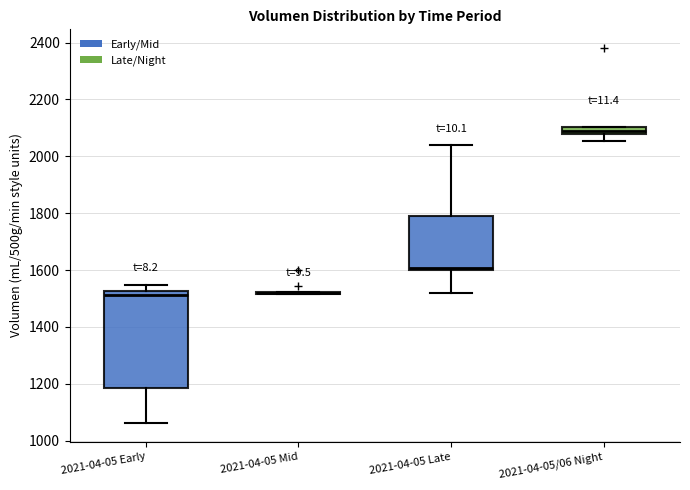

Which box is the tallest, from its lower edge to its upper edge?

2021-04-05 Early